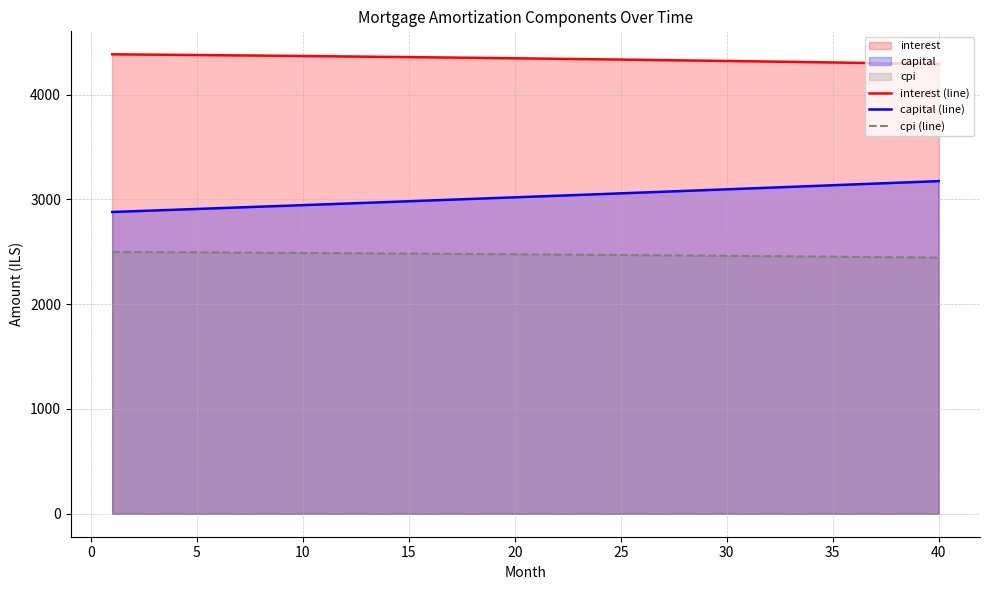

What is the average value of the interest (line) series?

4344.1